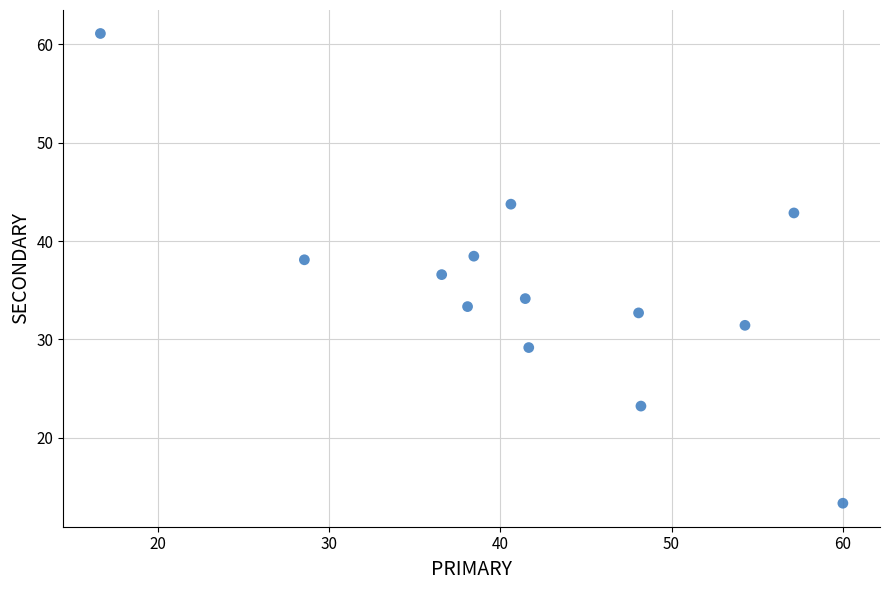

What is the range of Y values (max minus min)?

47.8